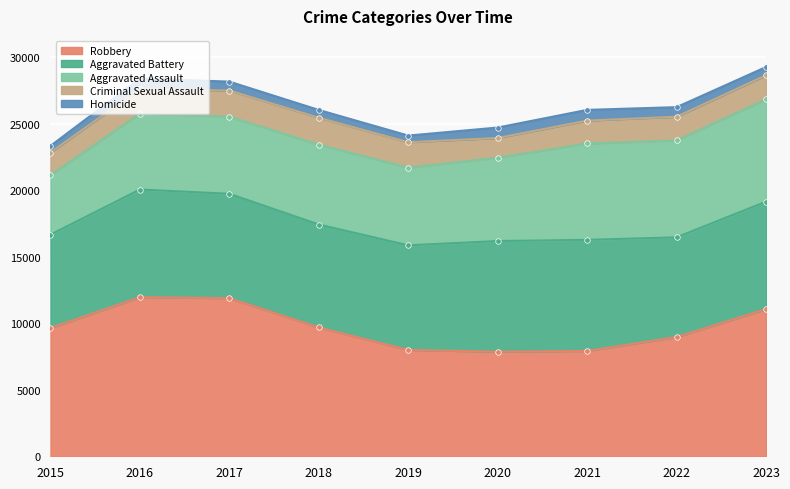

List the series in order of their peak value, lowest first.

Homicide, Criminal Sexual Assault, Aggravated Assault, Aggravated Battery, Robbery